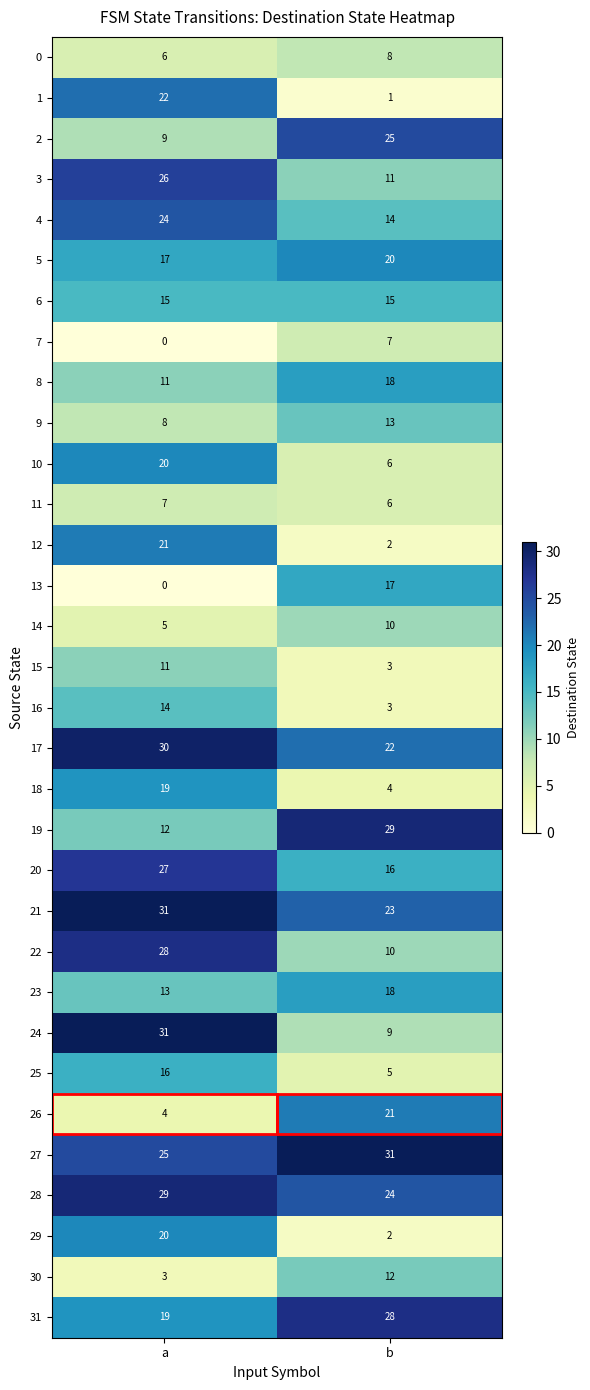

The value of 7 at b is 7. True or false?

True